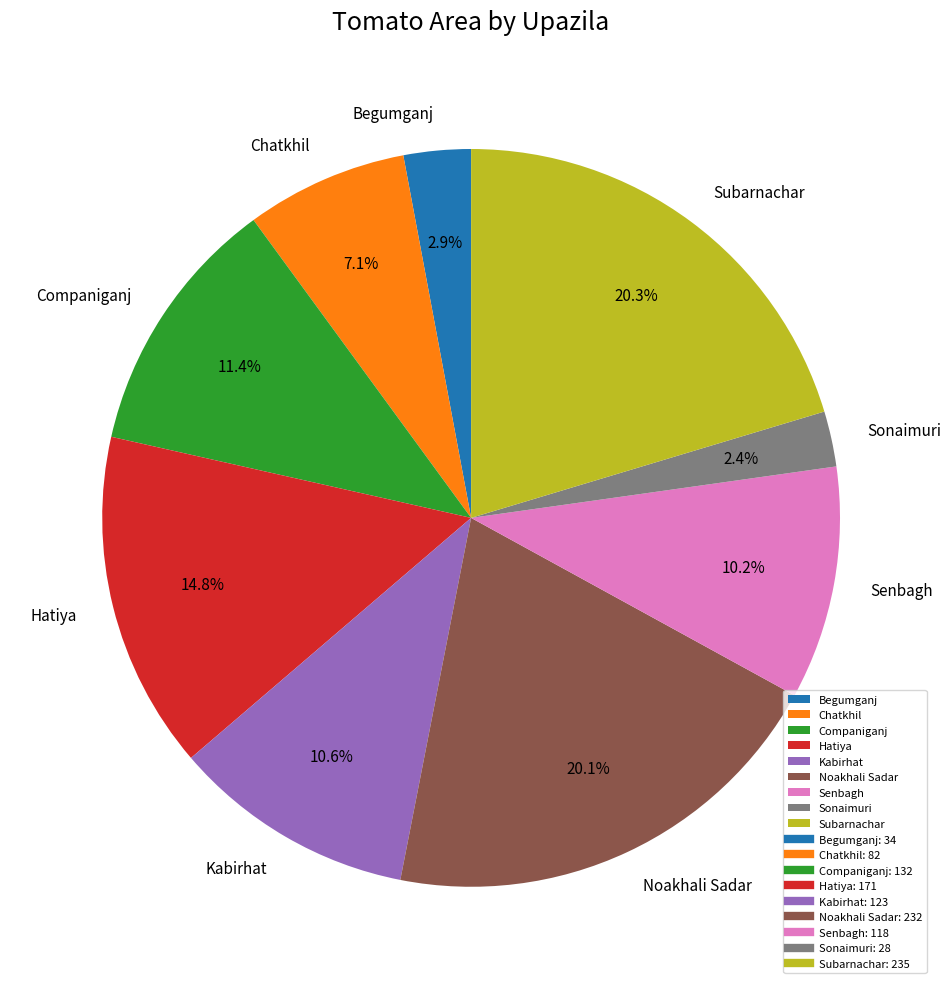

To the nearest percent, what percentage of the pie is Hatiya?

15%